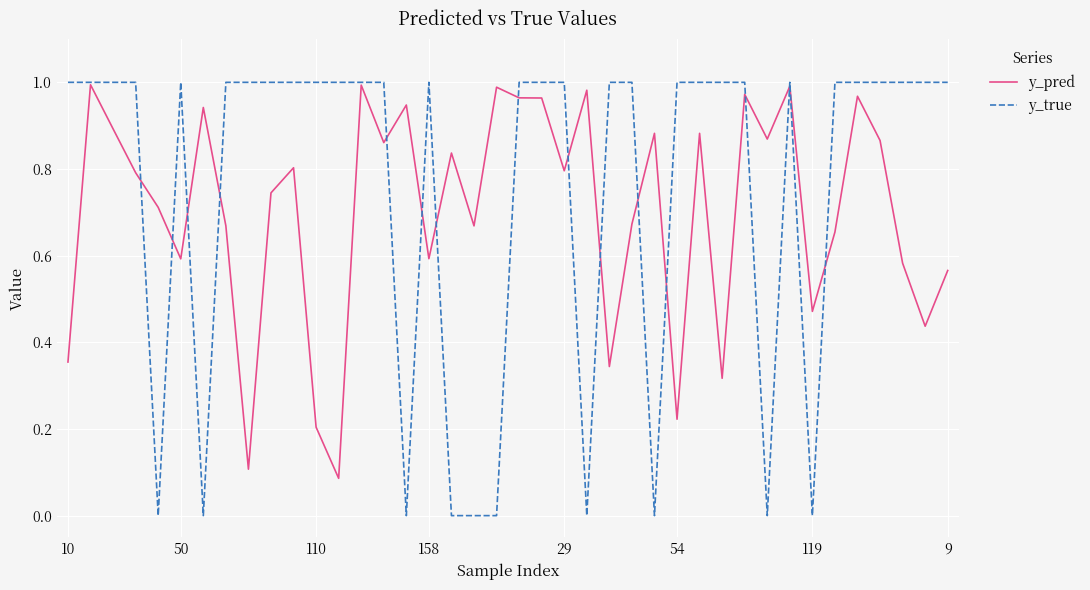

Which series has the largest range (max minus min)?

y_true